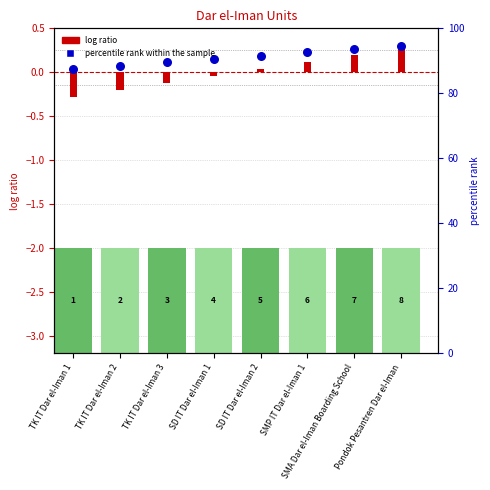

Is the value of Unit Number at SMP IT Dar el-Iman 1 greater than the value of Normalized Rank at Pondok Pesantren Dar el-Iman?

No